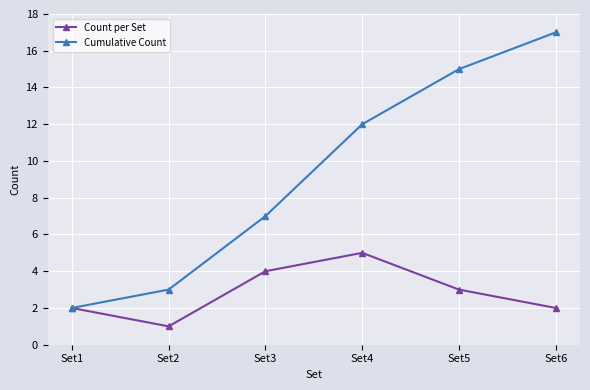

What is the sum of the Count per Set values at Set6 and Set1?

4